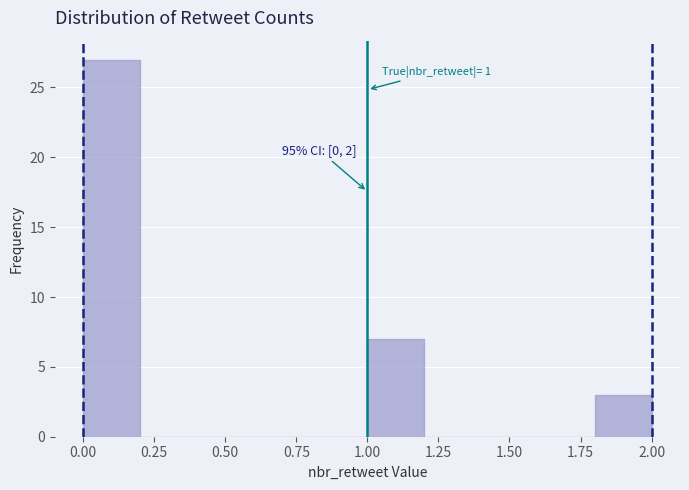

Which range on the x-axis has the tallest bar?

0.0 to 0.2